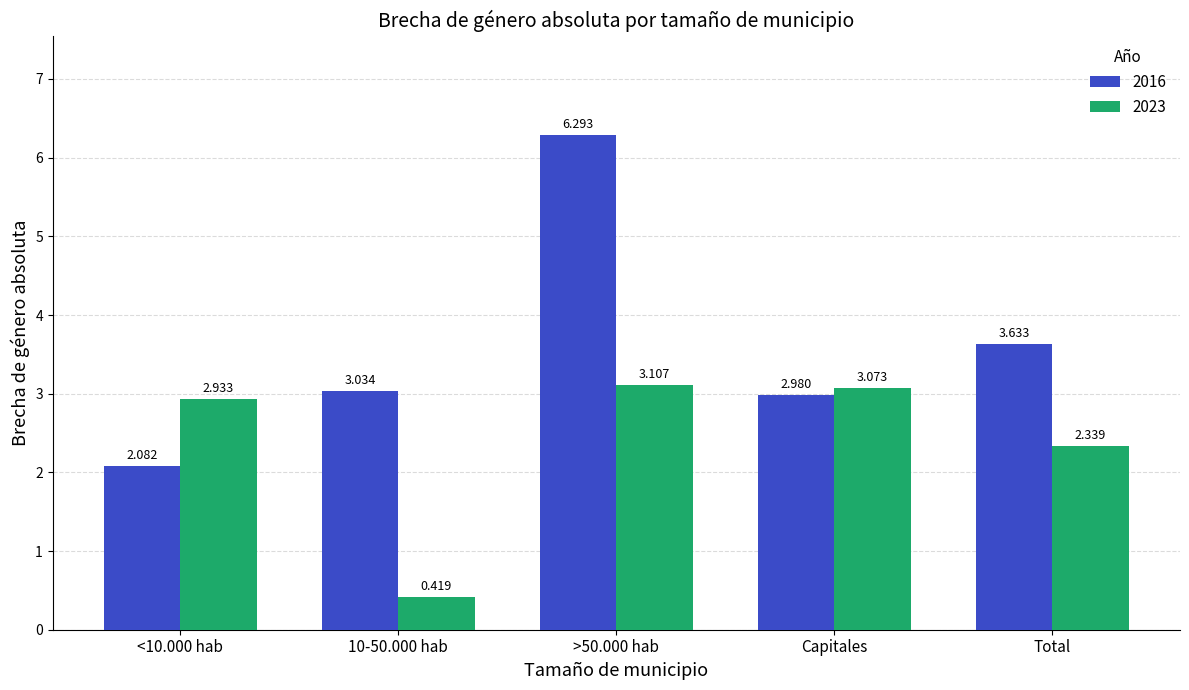

At which label is 2016 closest to 4?

Total